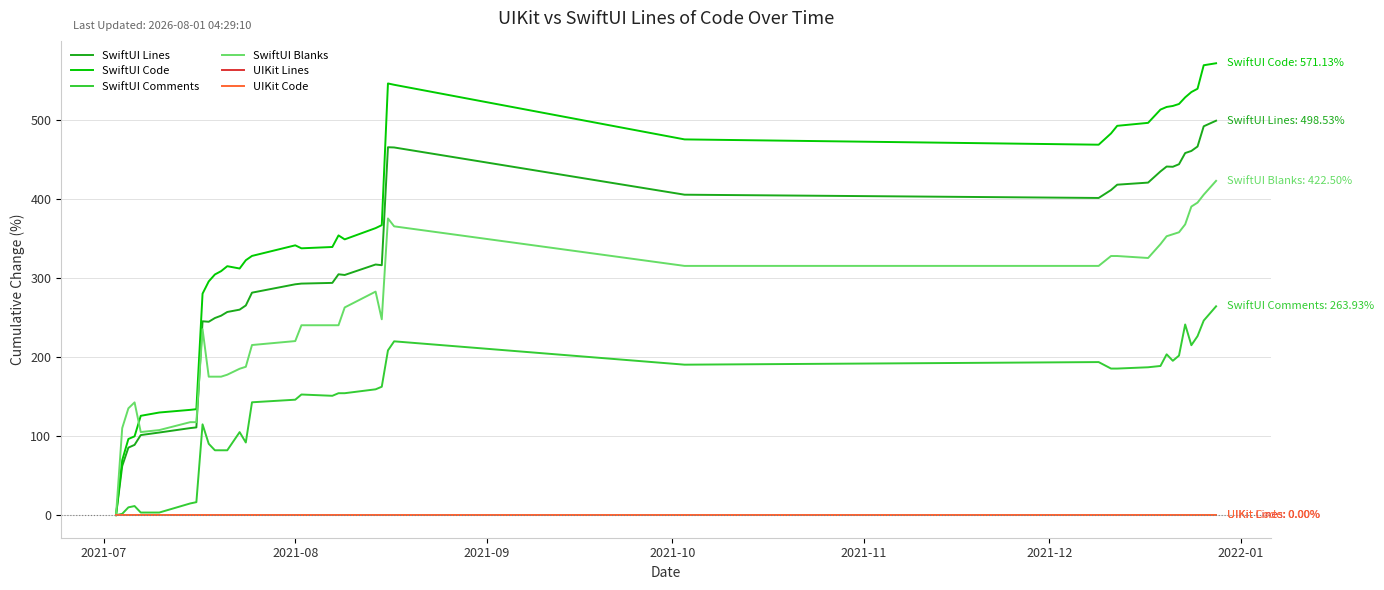

True or false: SwiftUI Lines and SwiftUI Comments cross at least once.

False